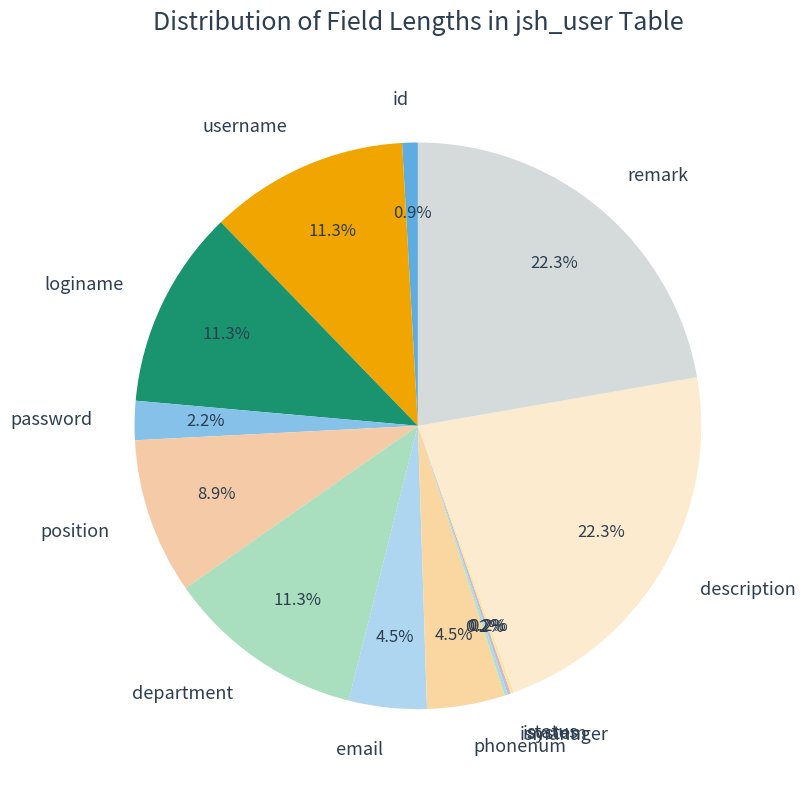

Which has a higher value, password or email?

email